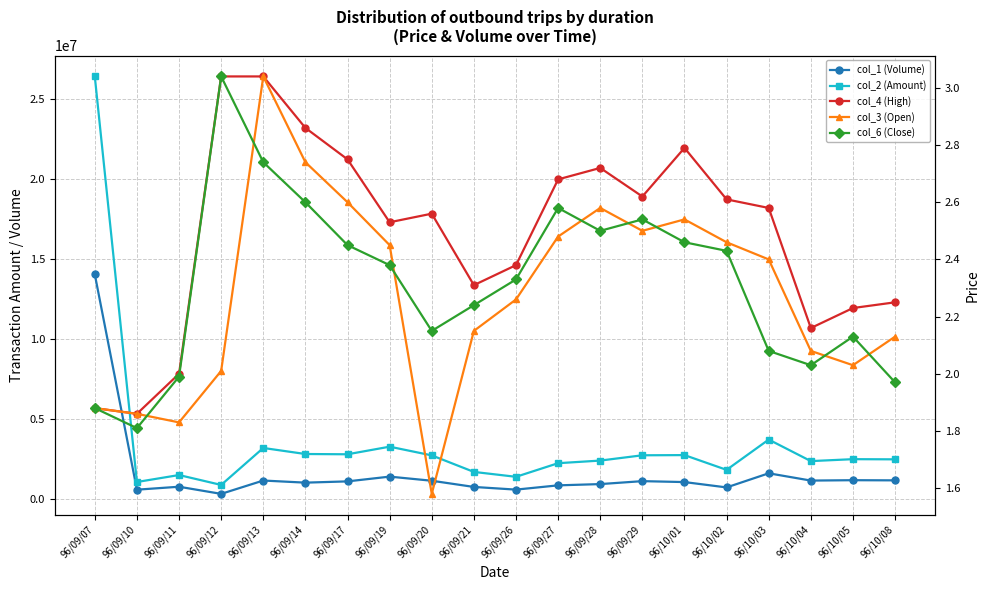

The value of col_1 (Volume) at 96/09/12 is 334000.0. True or false?

True